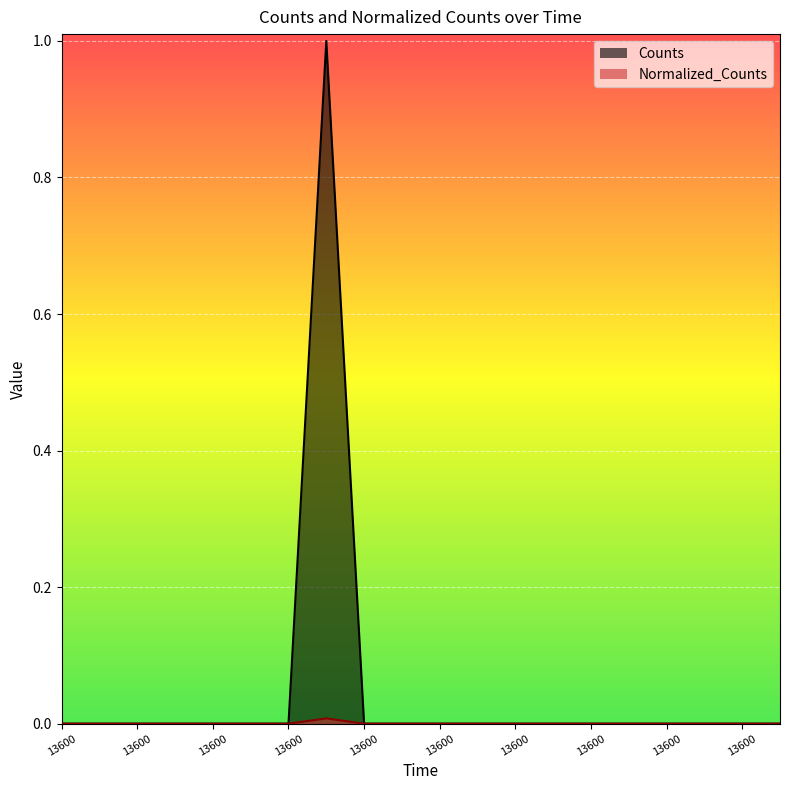

At 13600.0, list the series in order from largest to smallest.

Counts, Normalized_Counts